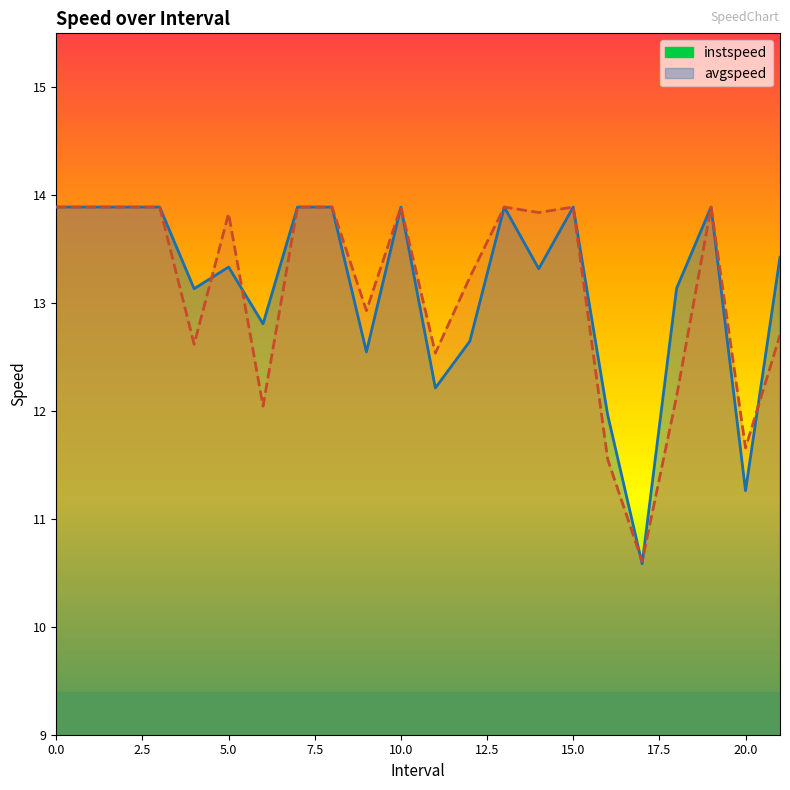

What is the sum of all avgspeed values?

288.6